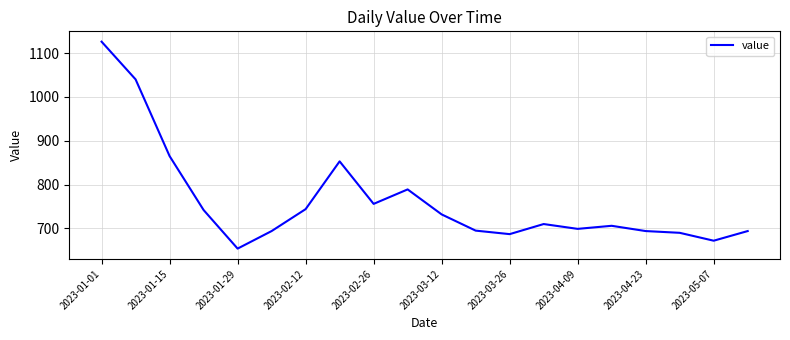

What is the minimum value shown in the chart?

654